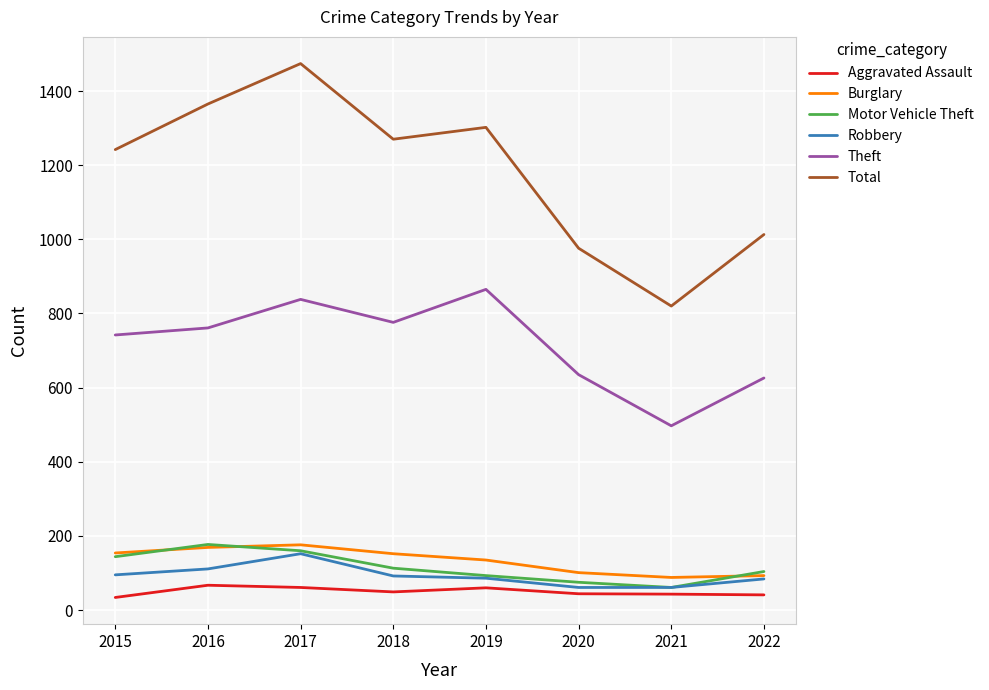

Is the value of Aggravated Assault at 2021 greater than the value of Burglary at 2022?

No